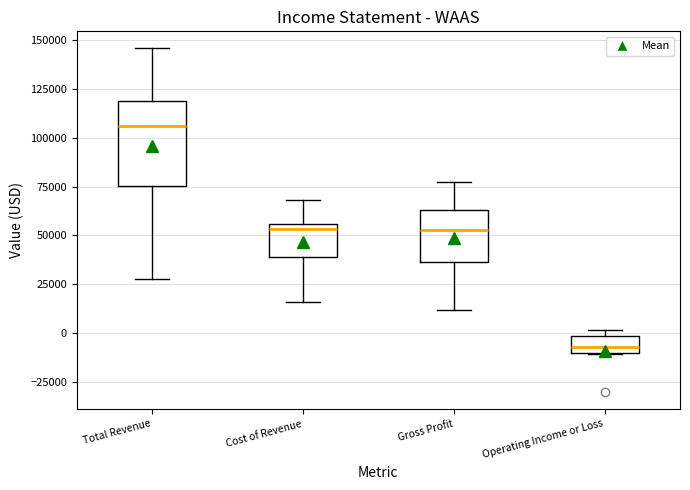

Where is the lower edge of the box for Total Revenue on the y-axis? The values are not printed on the chart, so give them approximately, as read against the axis.

75000